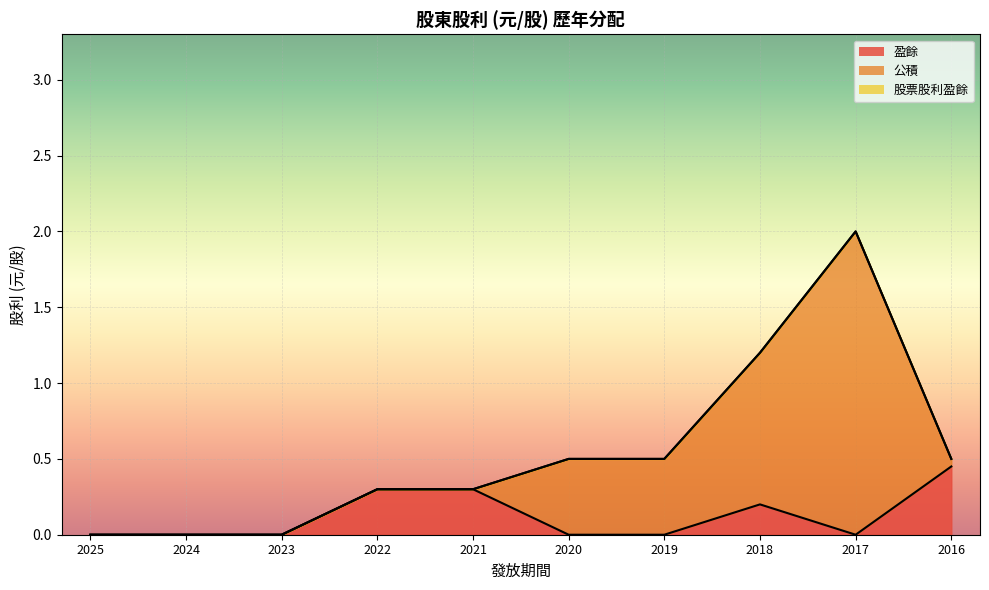

How many values in 公積 are above zero?

5